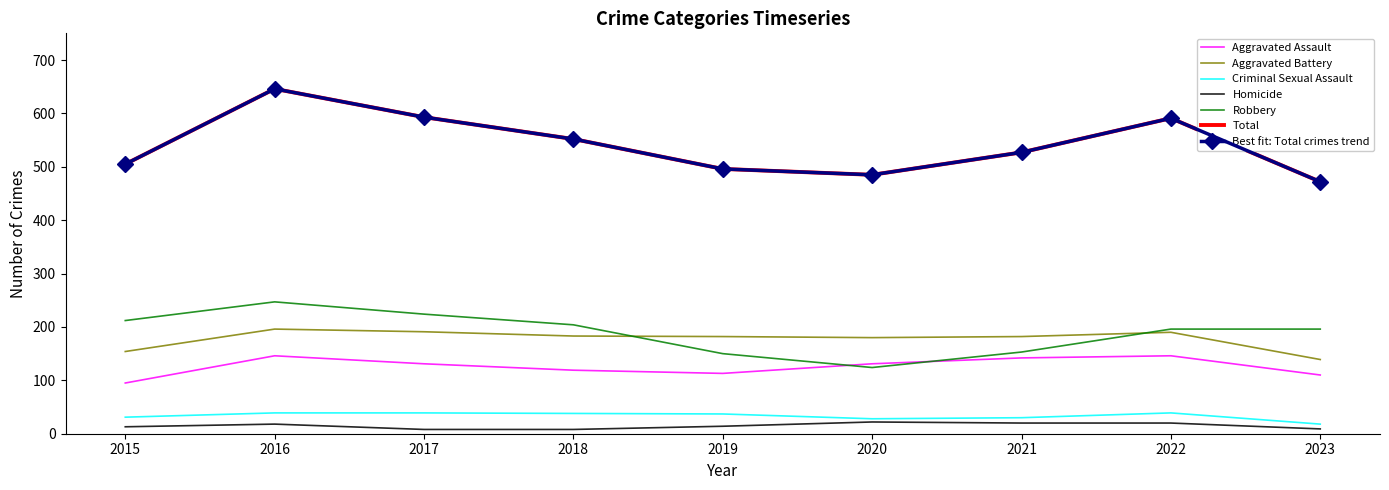

At which label does Aggravated Assault first exceed 131?

2016